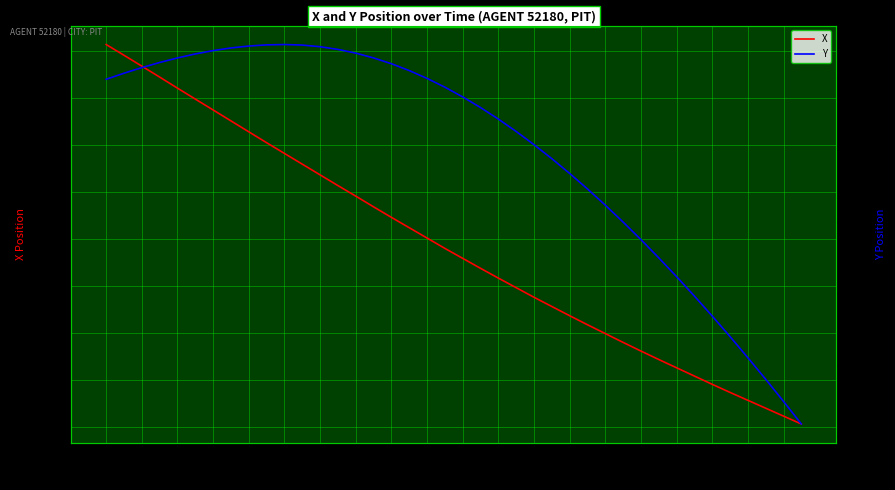

Is it true that X equals 882.6 at 3.6?

False